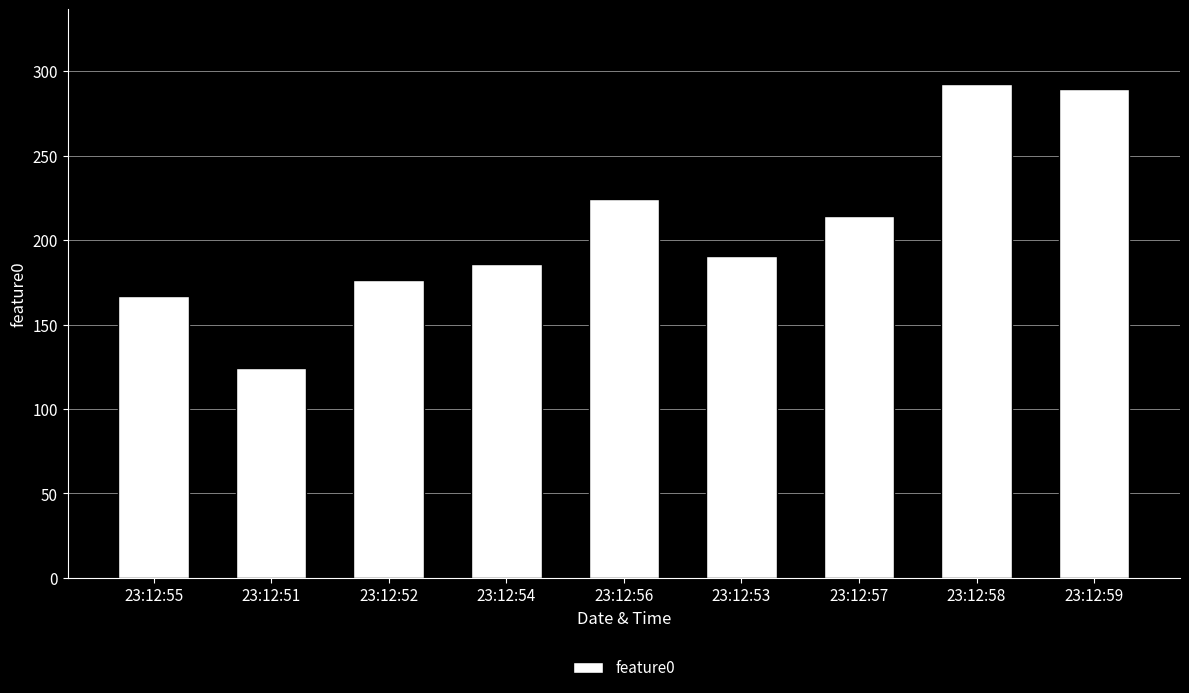

At which category does the chart reach its peak across all series?

23:12:58